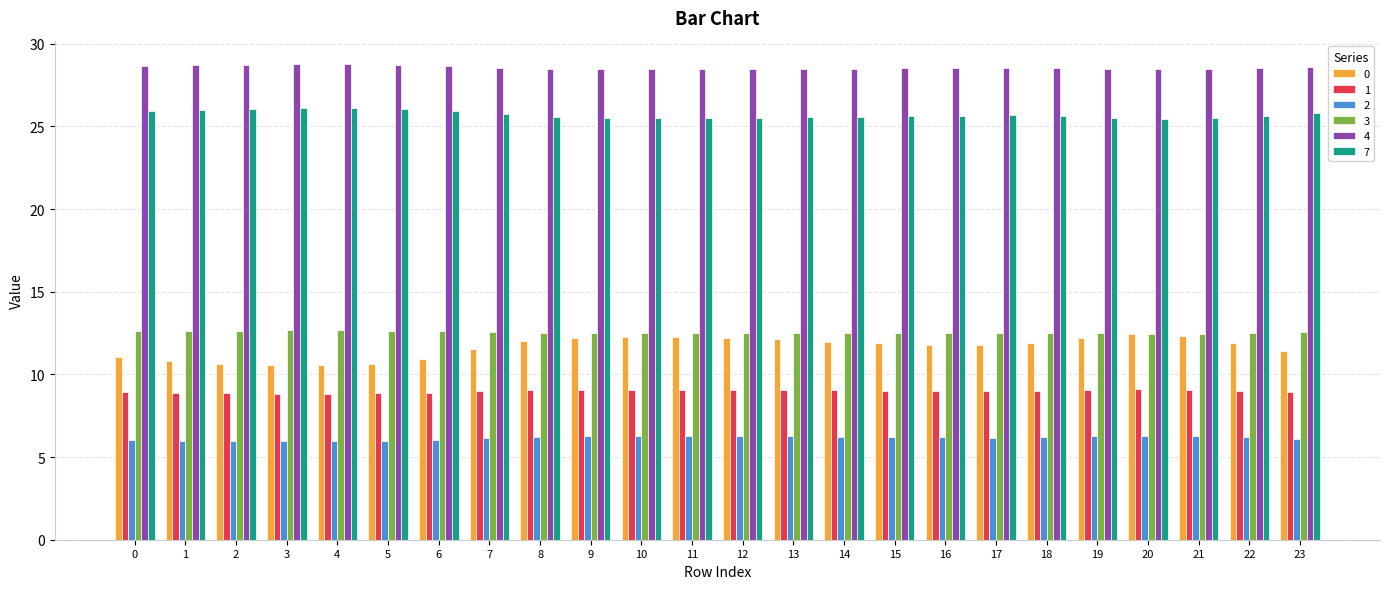

What is the average value of the 0 series?

11.6